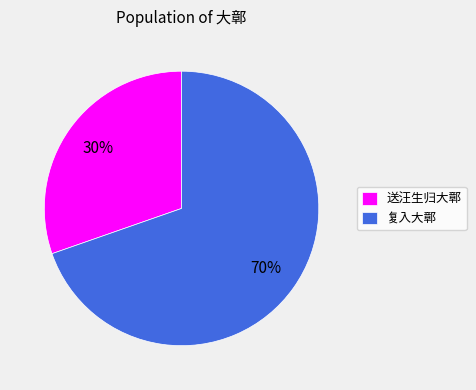

What is the largest slice in the pie chart?

复入大鄣